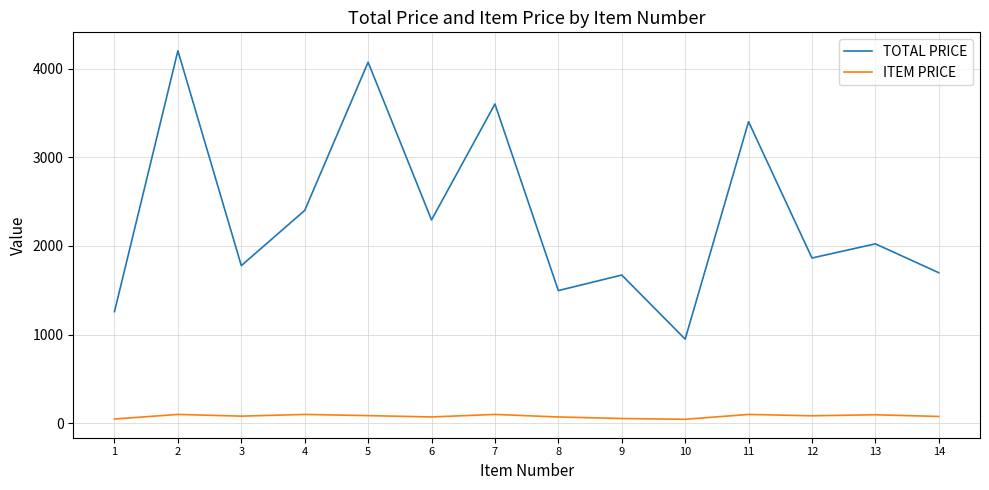

What is the sum of all TOTAL PRICE values?

32701.6